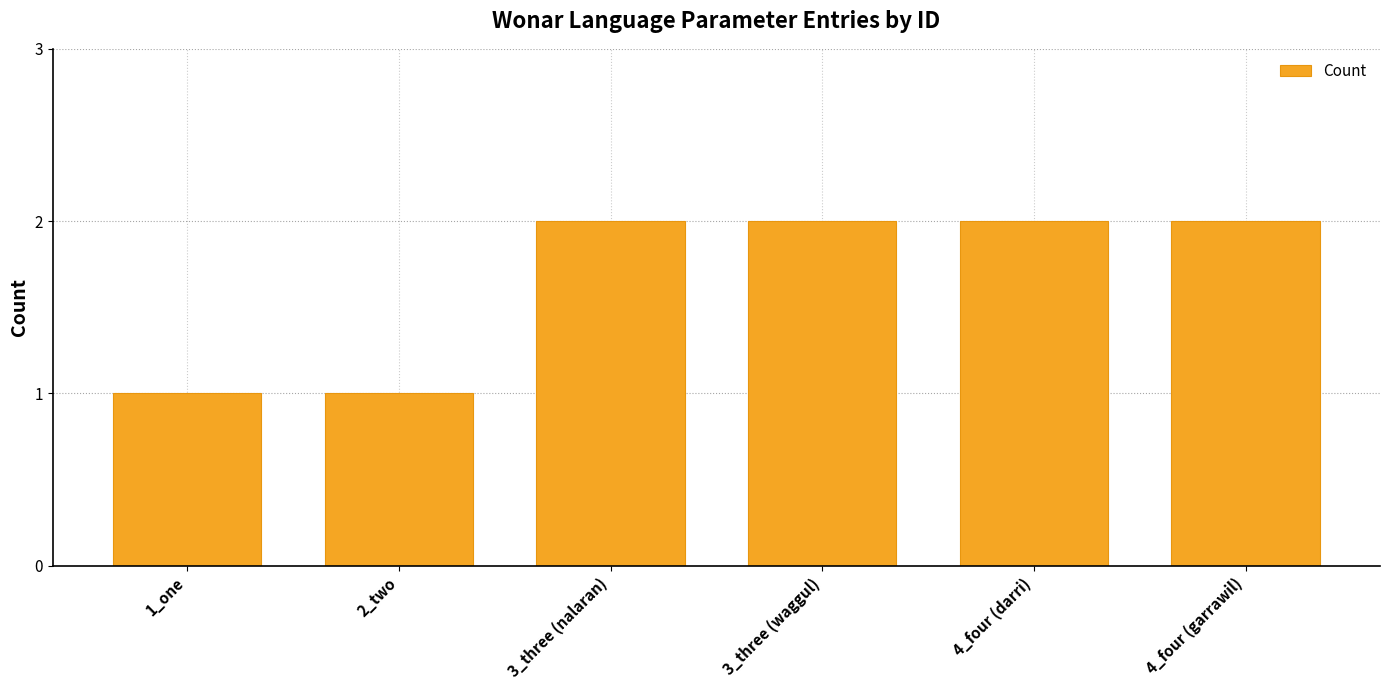

How many values are between 1 and 2?

6